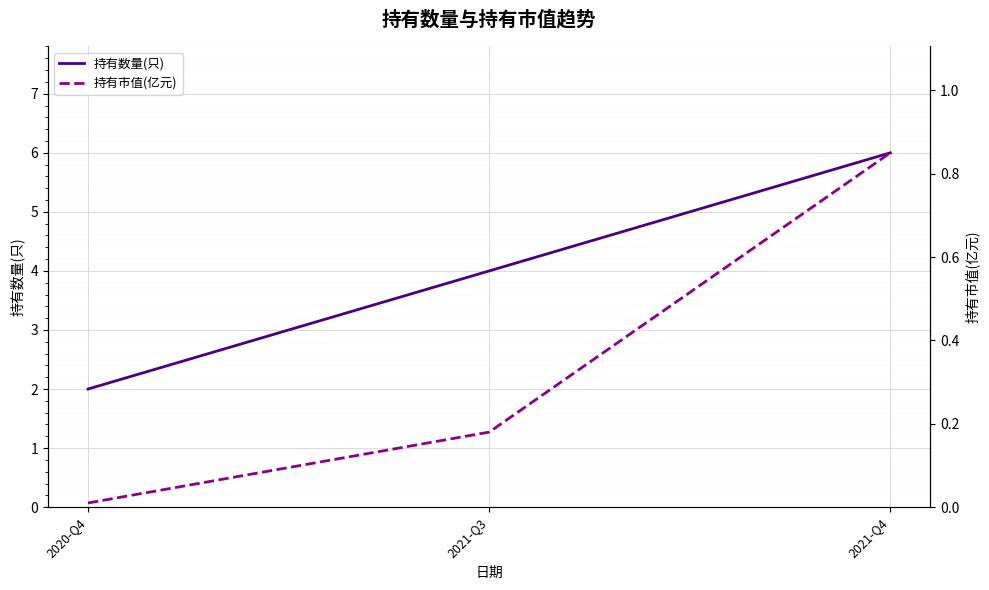

Count the number of data series in this chart.

2